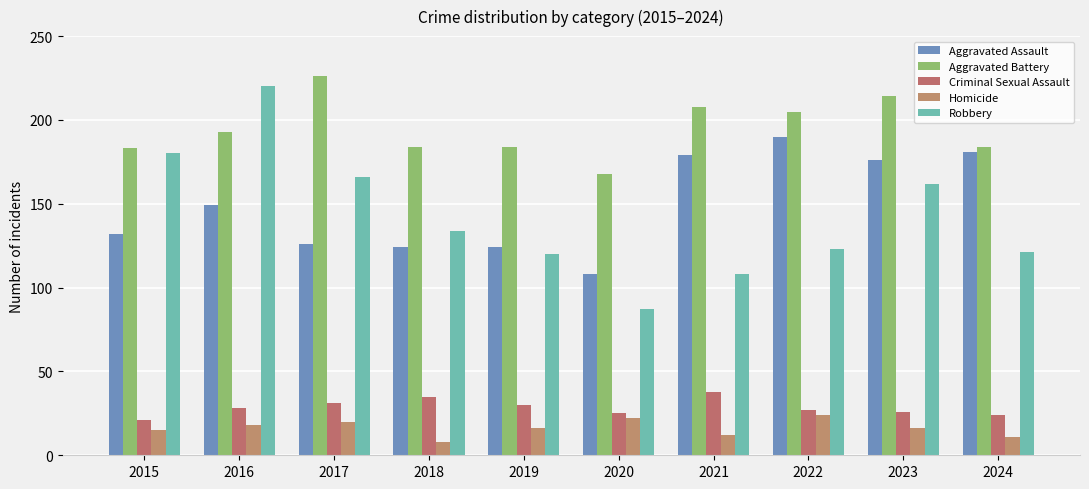

Which has a higher value, 2019 or 2016?

2016